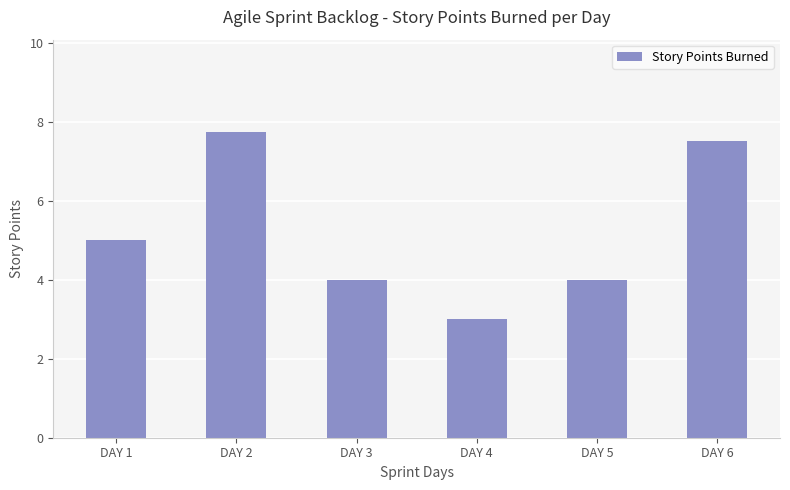

What is the greatest value displayed?

7.8